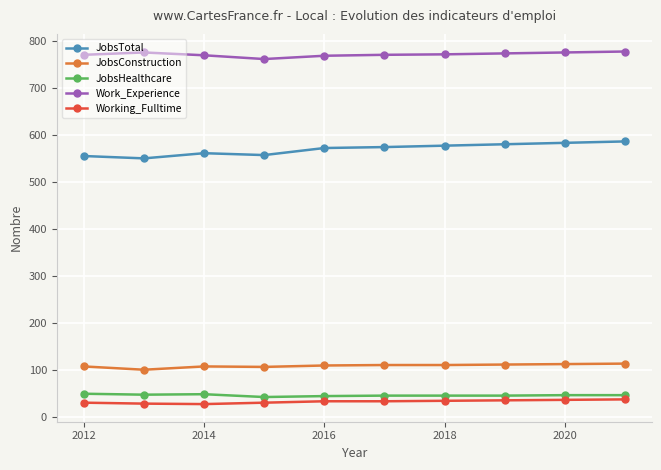

At how many categories does at least one series exceed 757?

10